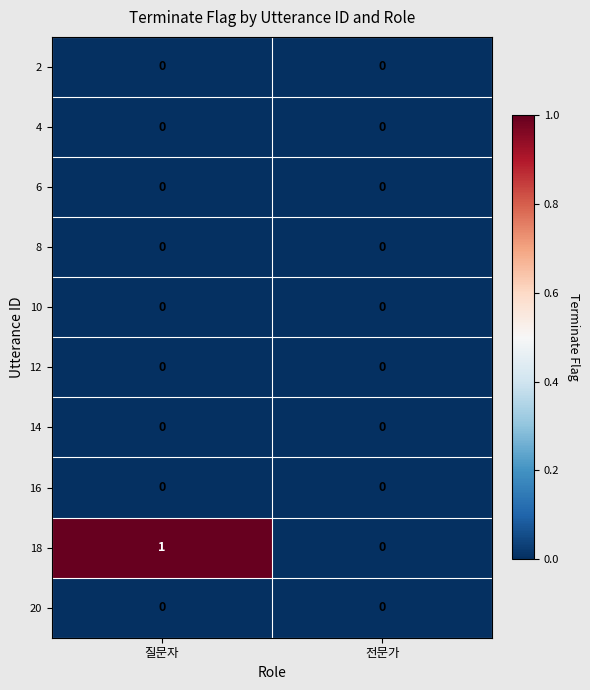

At which category is the sum across all series the highest?

질문자